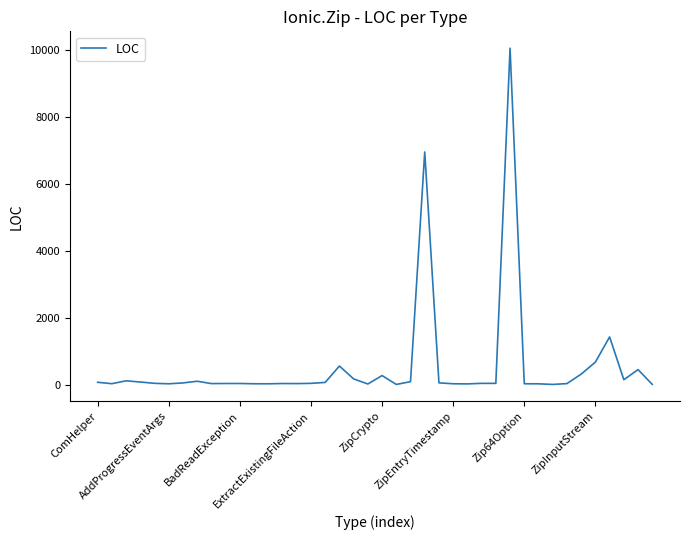

What is the difference between the maximum and minimum values?

10056